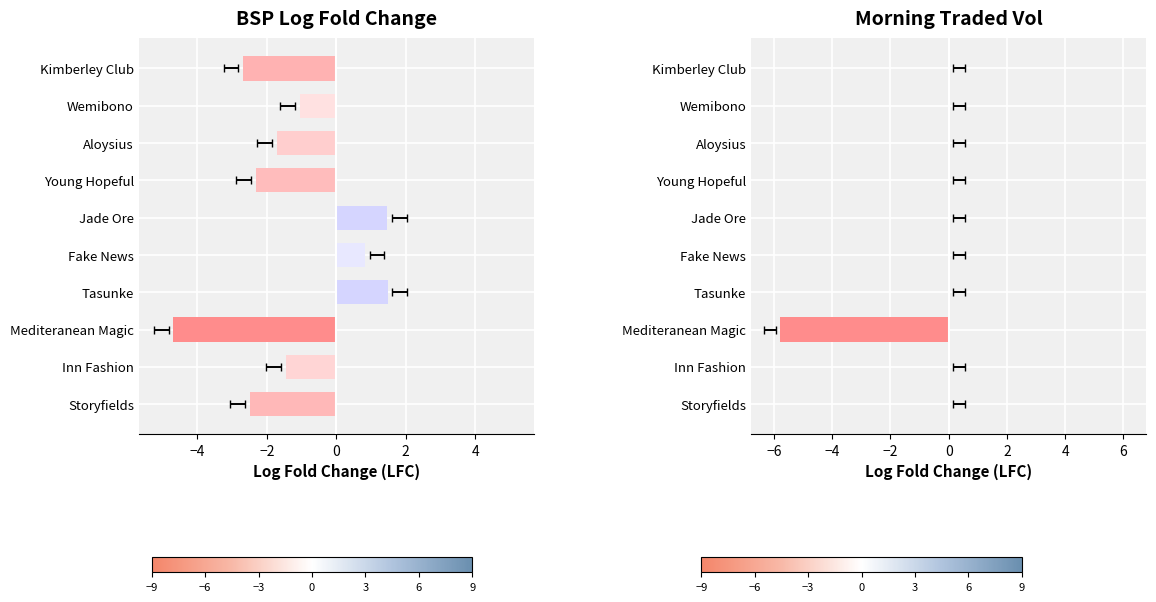

What is the label of the 10th bar from the left?

Kimberley Club